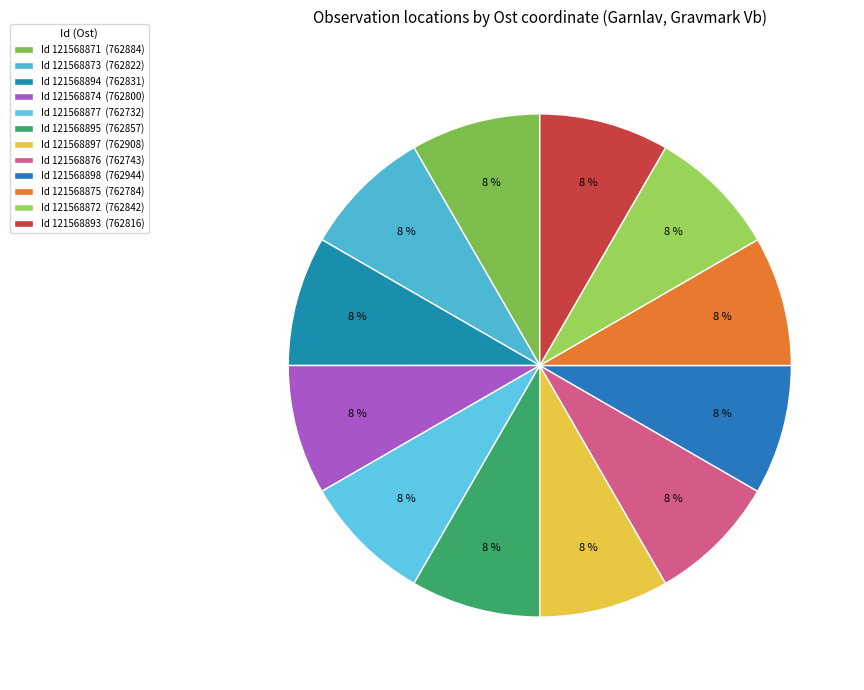

Count the number of slices in the pie.

12